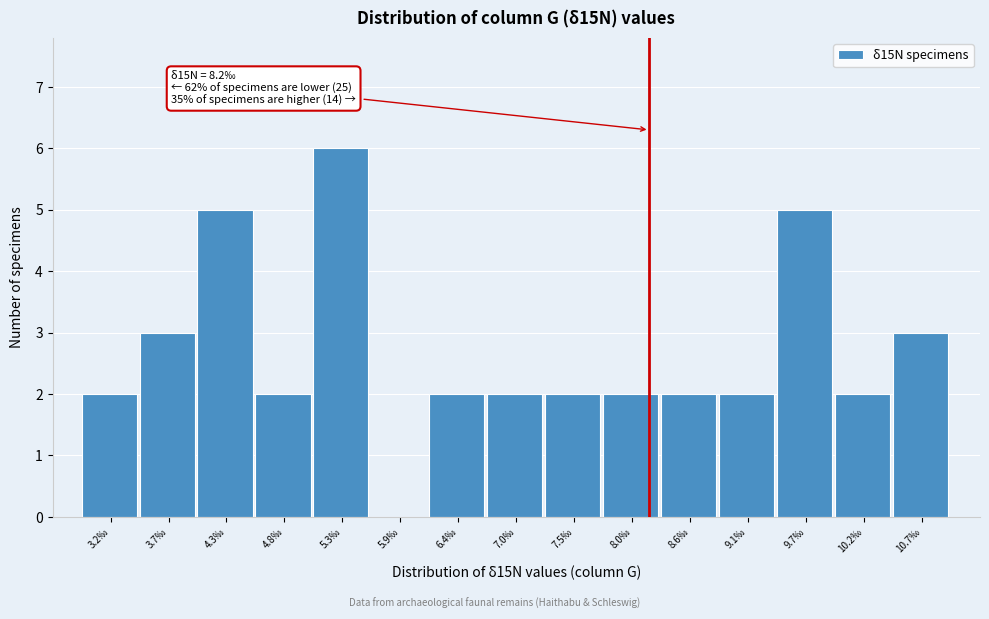

Which range on the x-axis has the tallest bar?

5.07 to 5.61